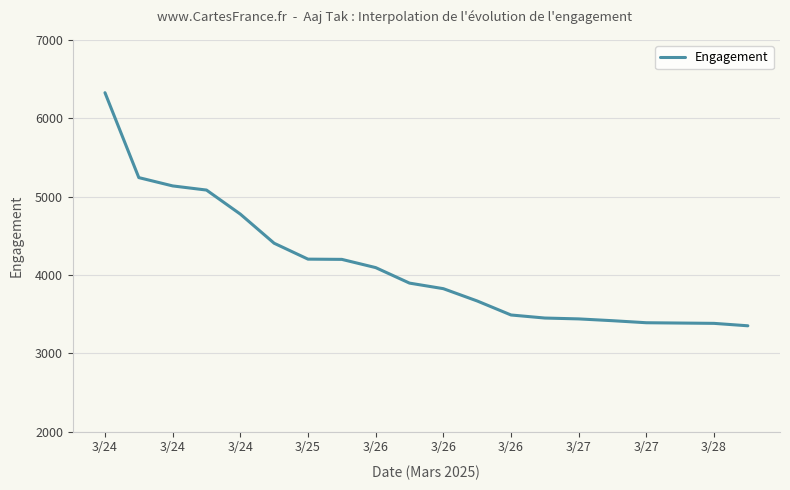

What is the difference between the maximum and minimum values?

2976